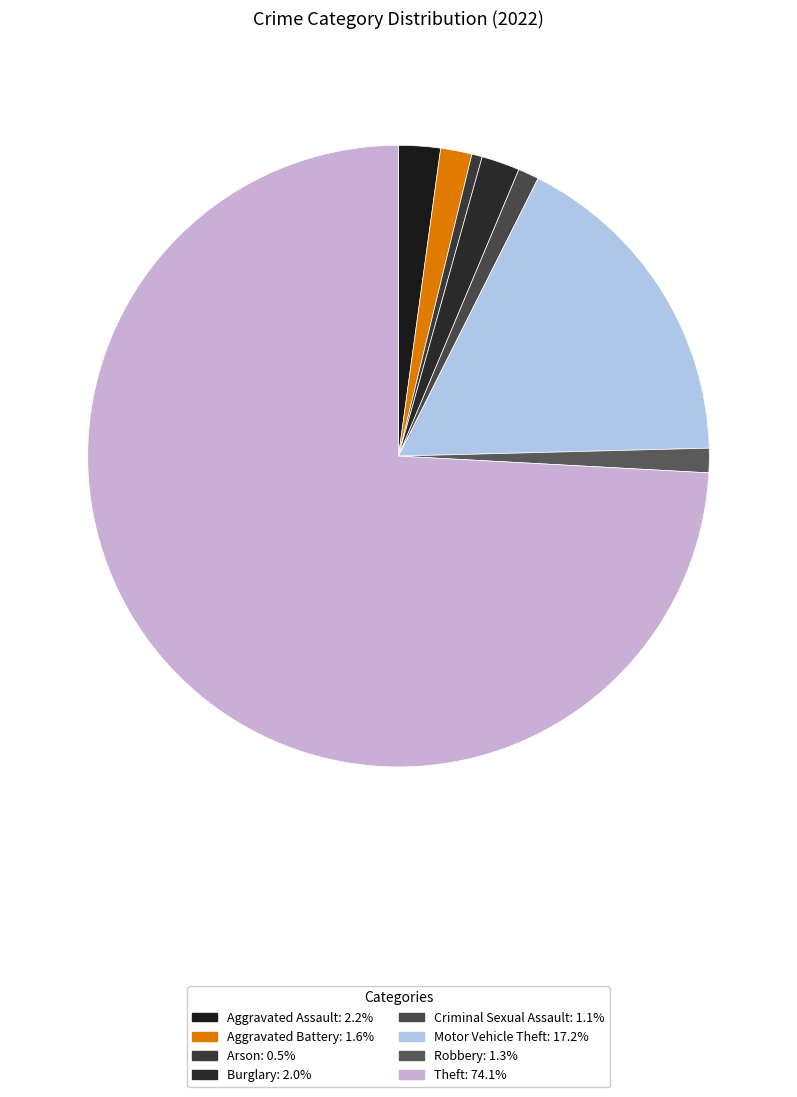

Is Theft the majority of the pie?

Yes